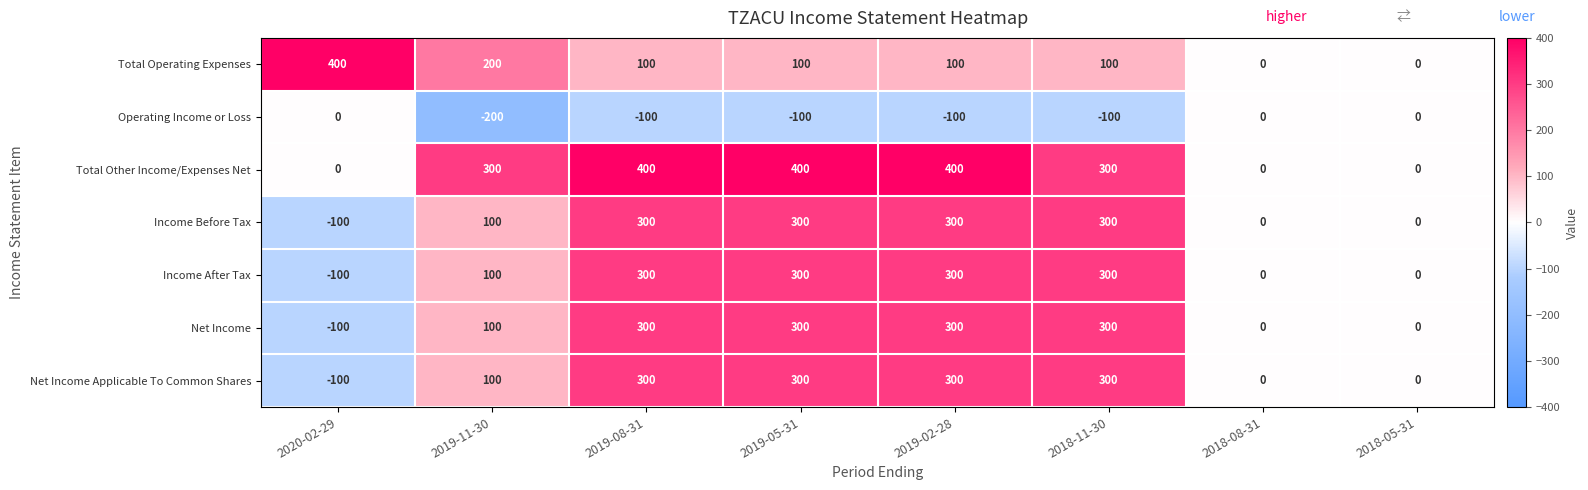

What is the maximum value shown in the chart?

400